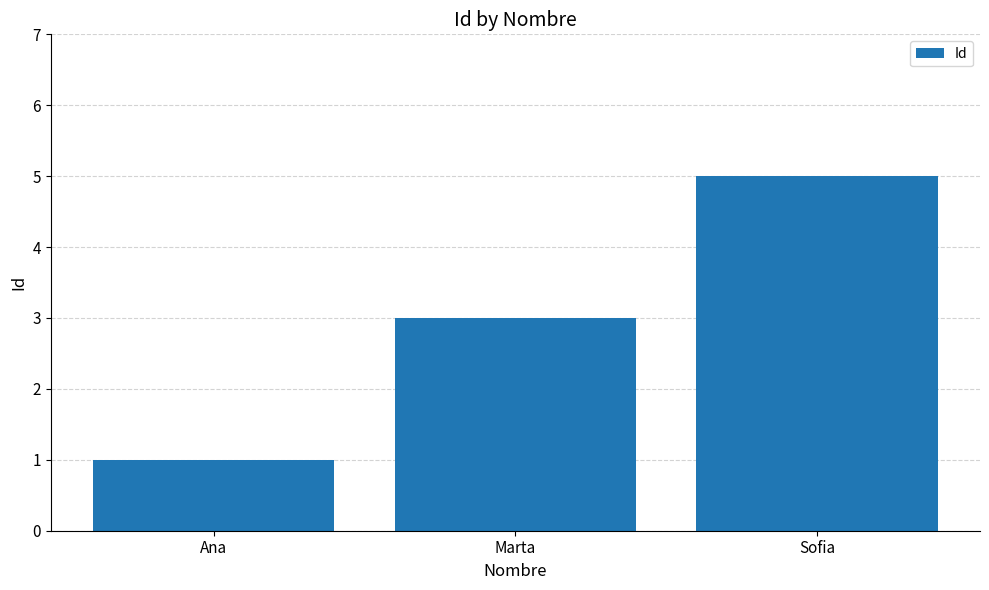

Is it true that the value at Sofia is 7?

False